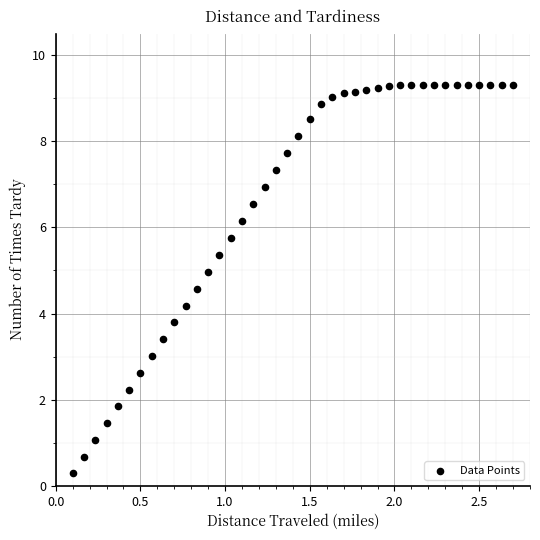

What is the range of X values (max minus min)?

2.6